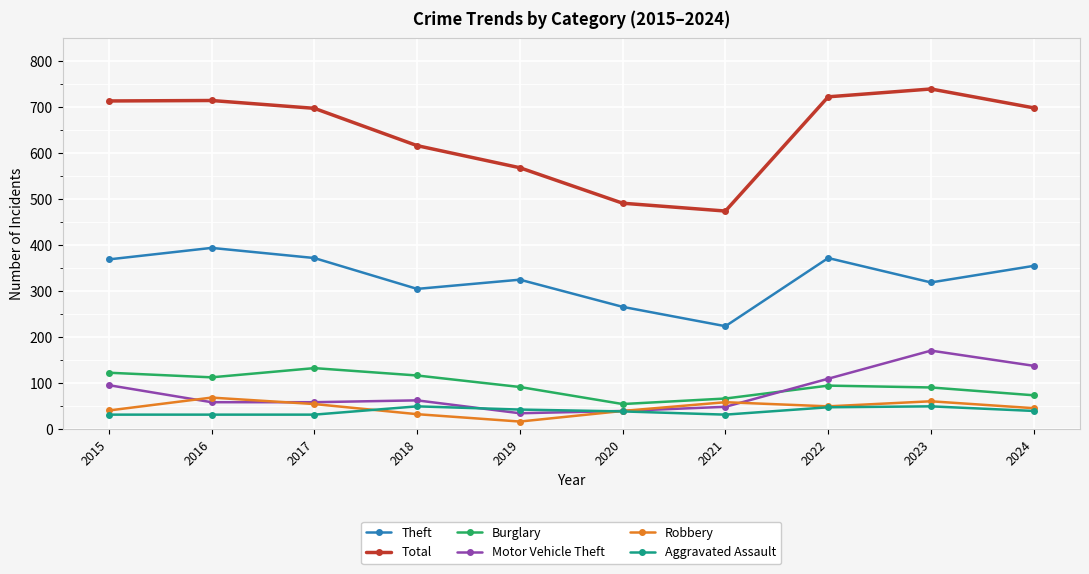

What is the difference between the Aggravated Assault values at 2016 and 2019?

11